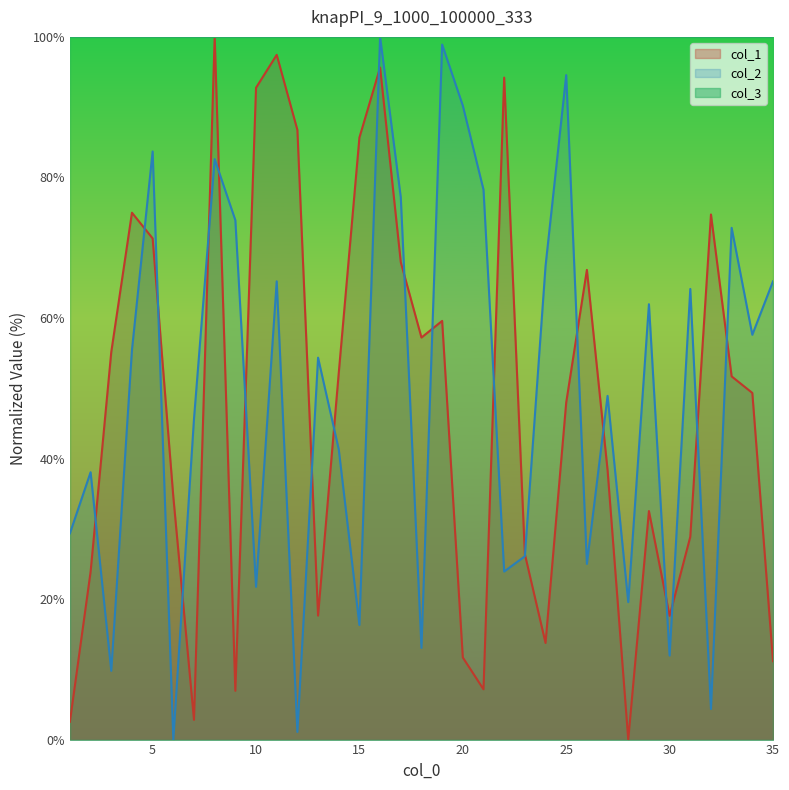

What is the value of the col_2 point at the 18th from the left?

13.0